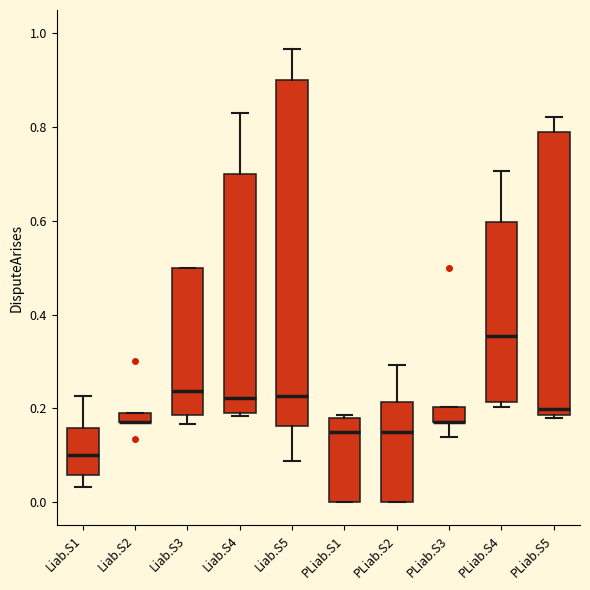

Comparing the boxes themselves (not the whiskers), which one is the tallest?

Liab.S5